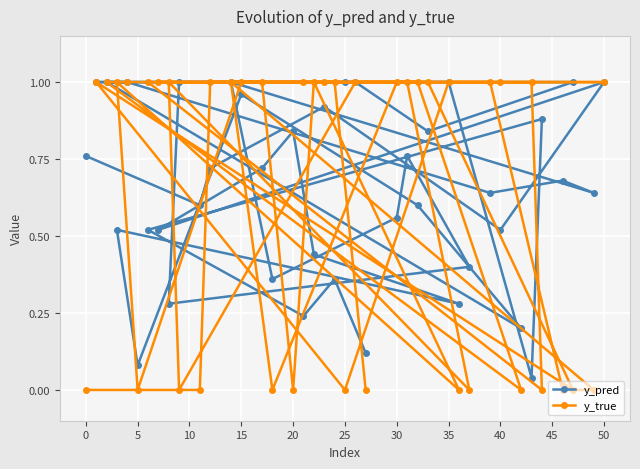

What is the sum of all y_pred values?

26.0